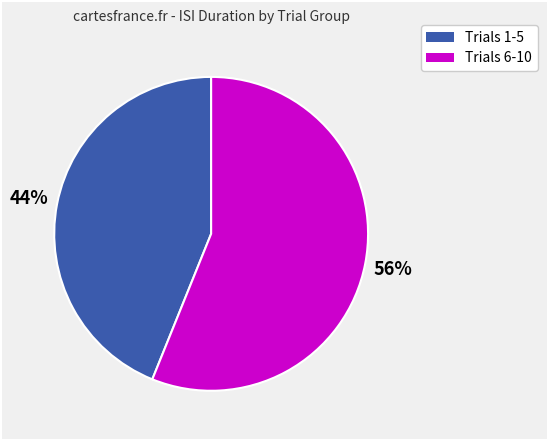

Does Trials 1-5 represent more than half of the total?

No